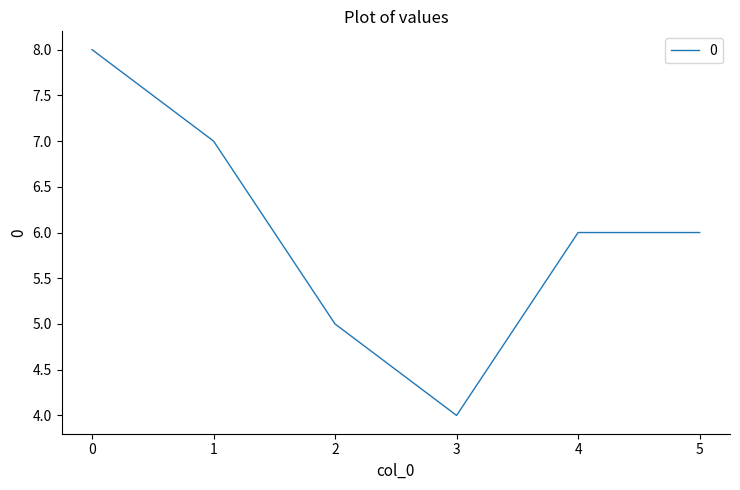

Is it true that the value at 3 is 4?

True